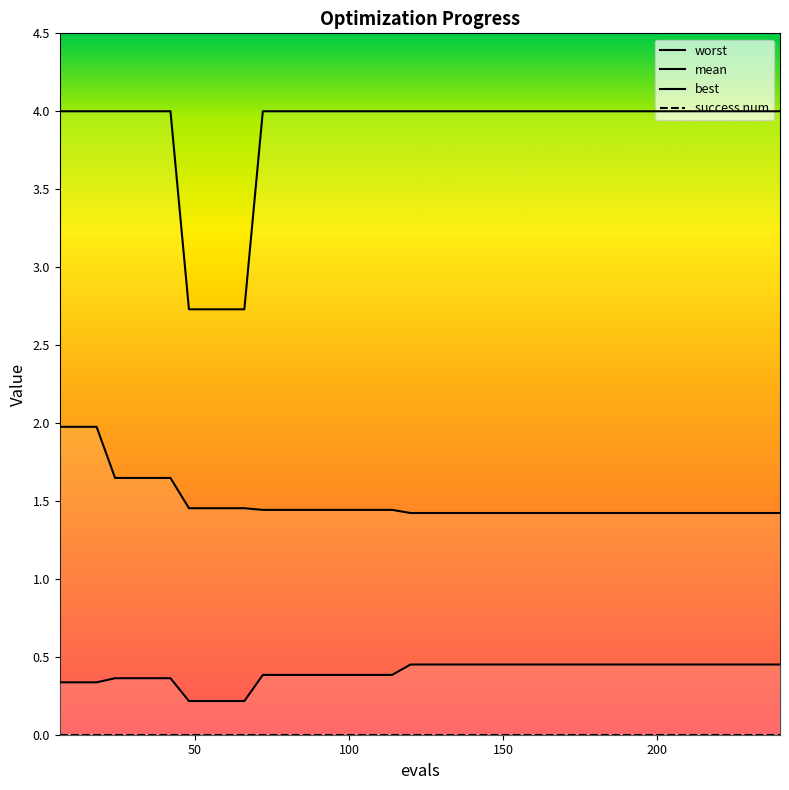

What is the sum of the worst values at 186 and 36?

8.0